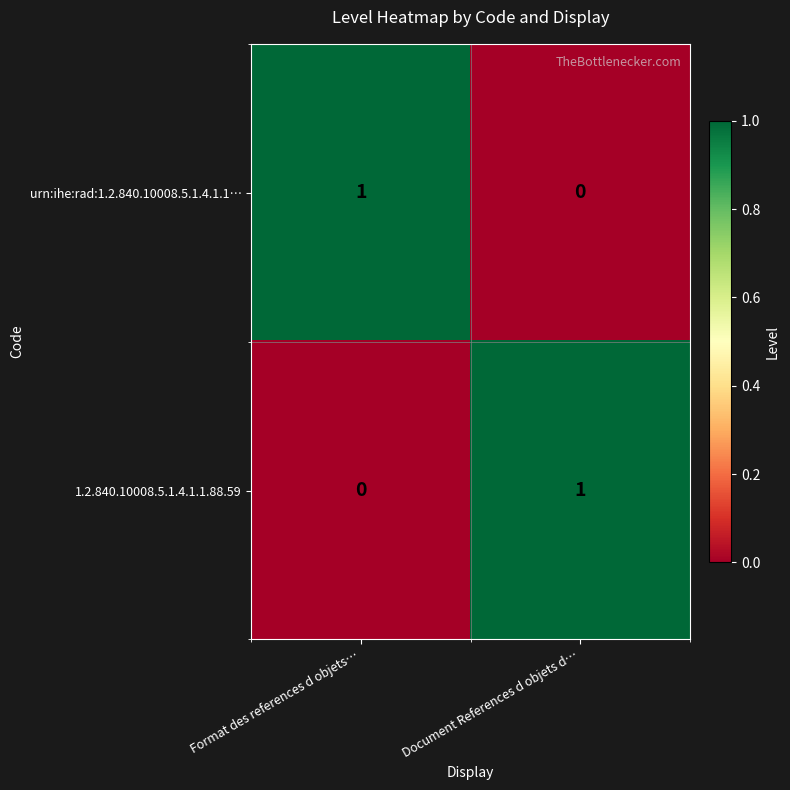

Which category has the highest value in the 1.2.840.10008.5.1.4.1.1.88.59 series?

Document References d objets d…